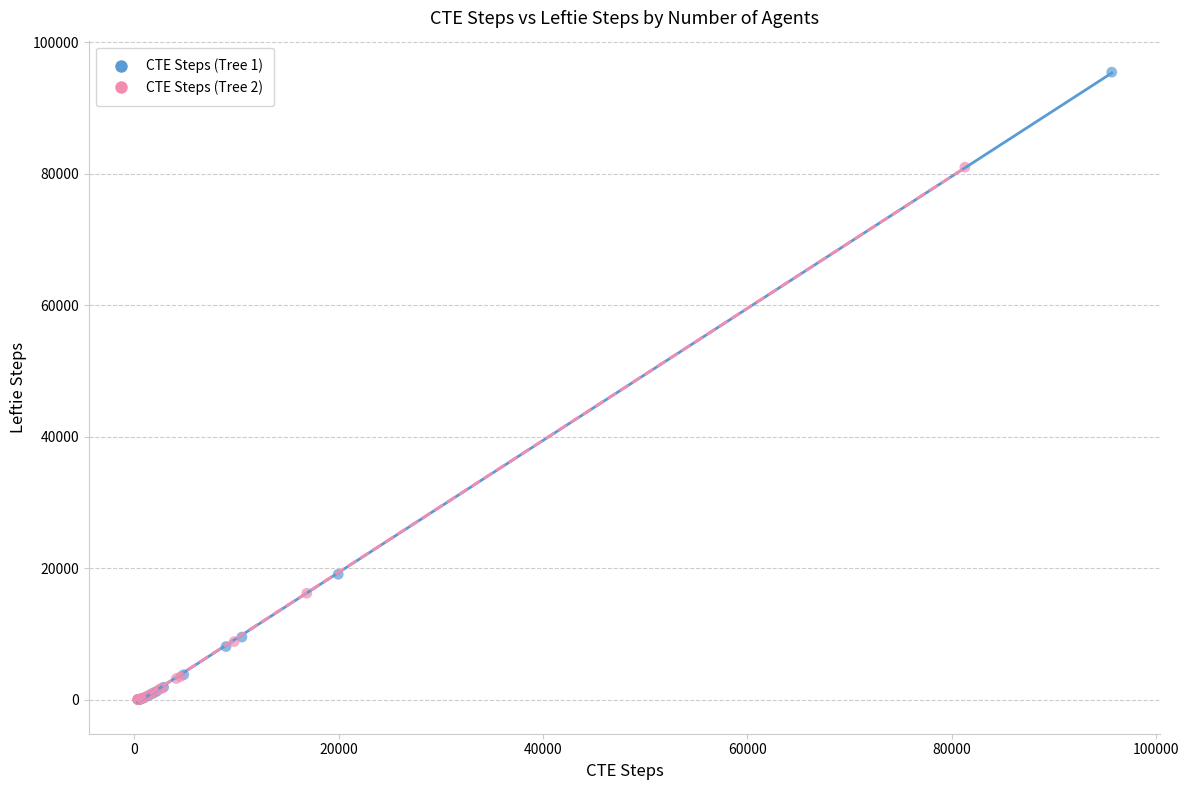

Which series reaches the maximum Y coordinate?

CTE Steps (Tree 1)